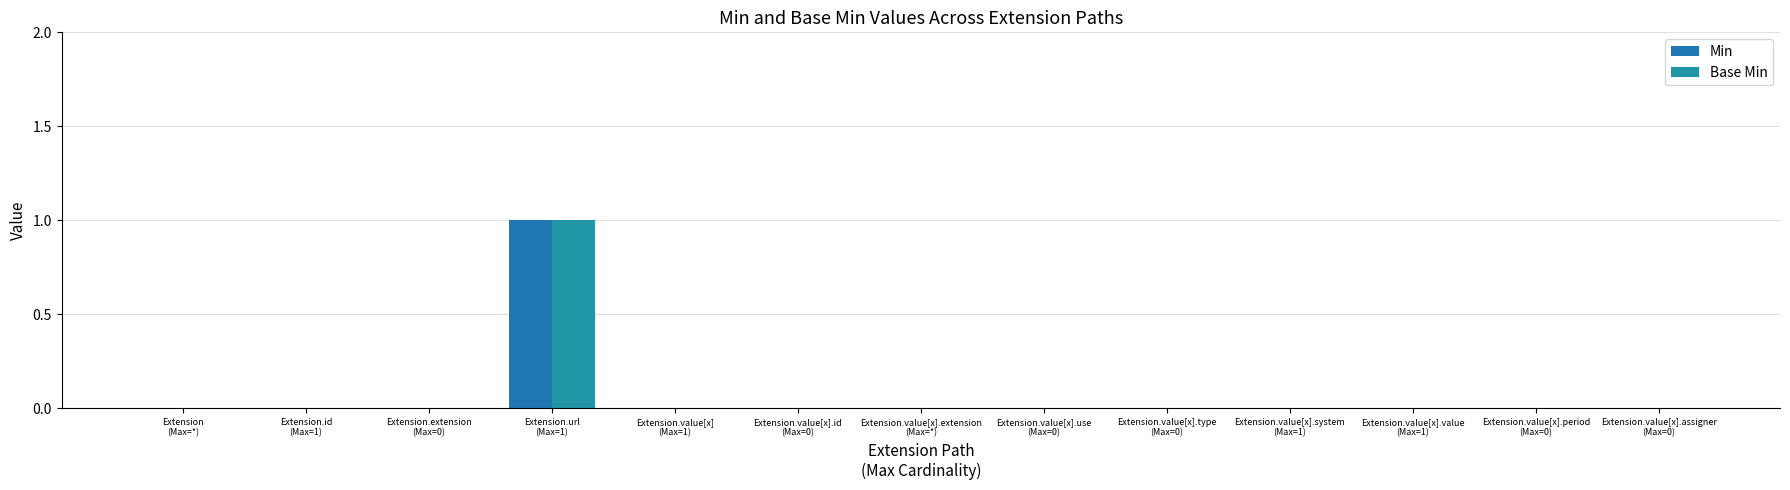

Which series has the largest total across all categories?

Min